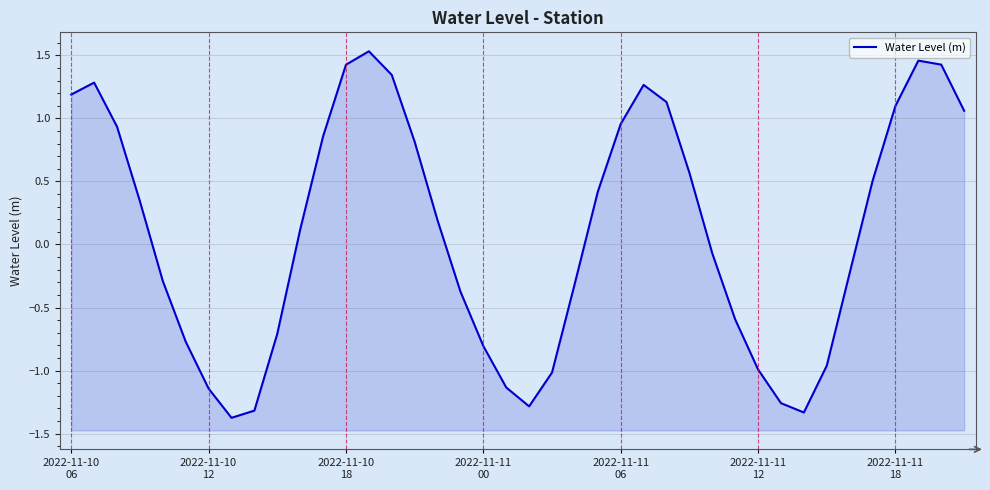

What is the change in value from 10 to 30?

-1.1